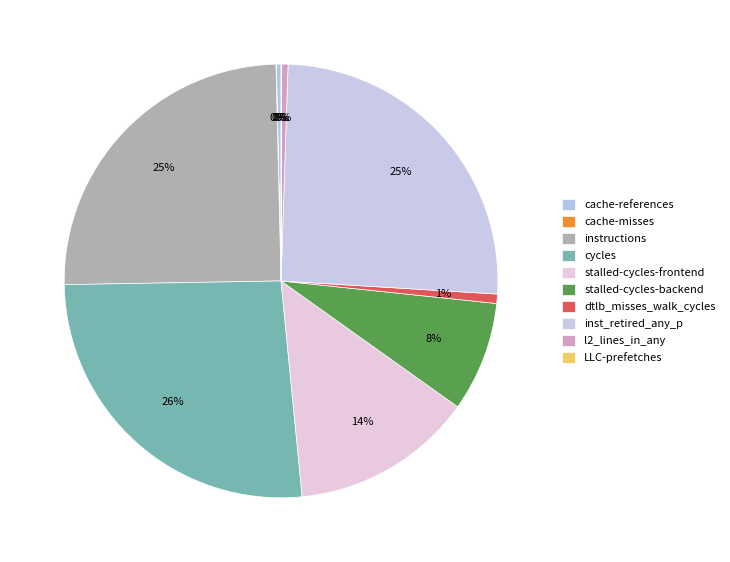

How many segments does this pie chart have?

10